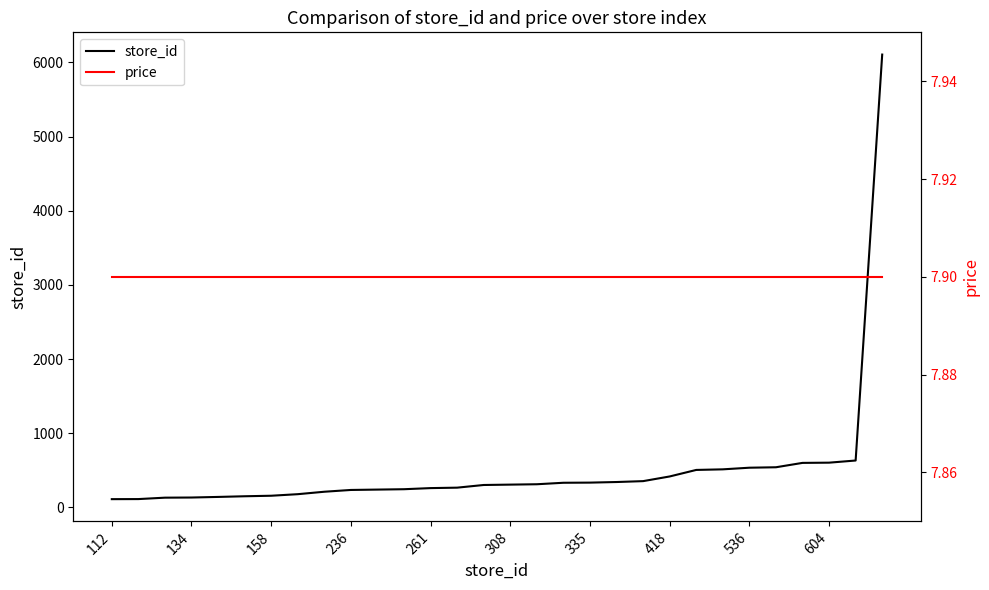

What are all the series names shown in the legend?

store_id, price